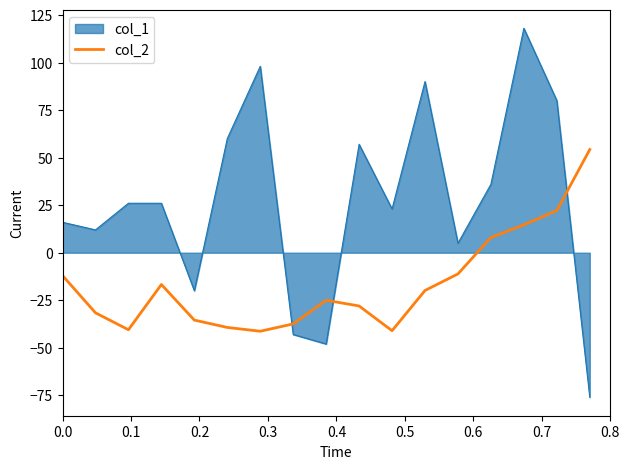

What is the smallest value displayed?

-76.0